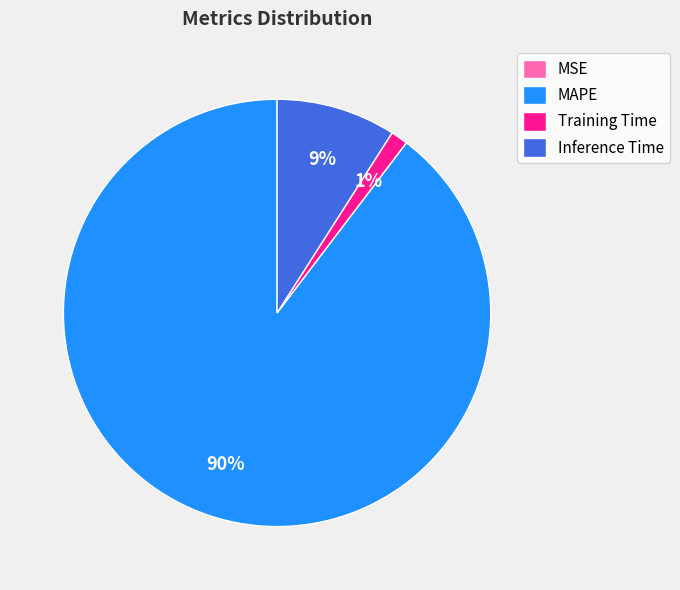

Is there a majority slice in this chart?

Yes